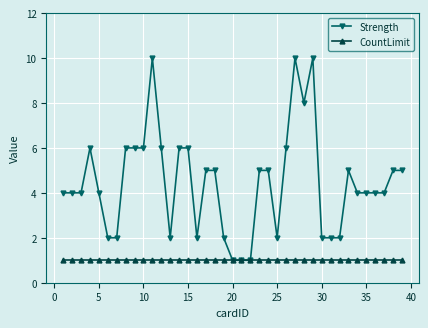

Which series has the widest spread of values?

Strength